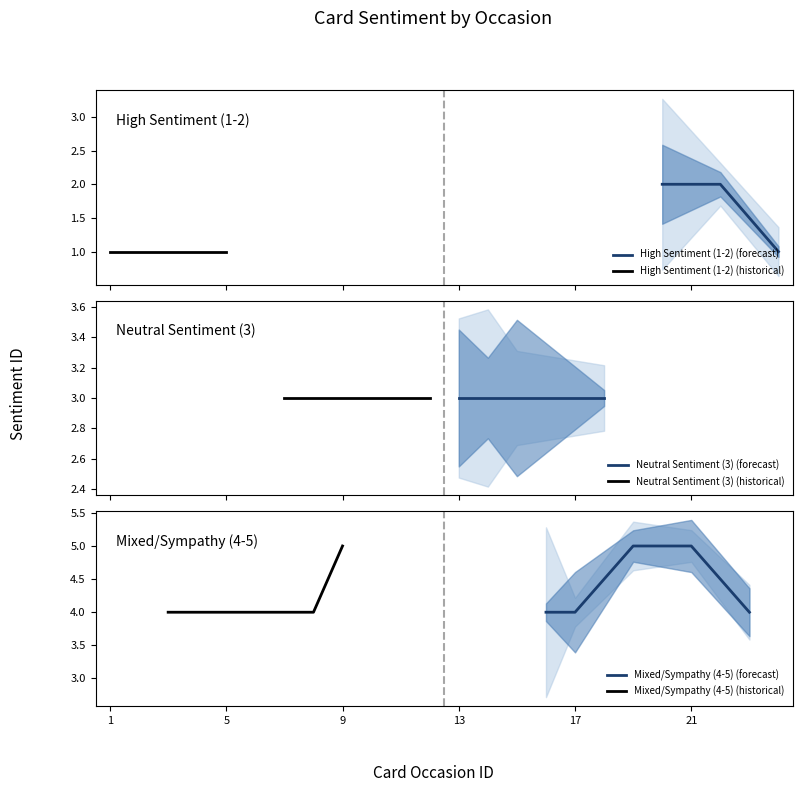

True or false: the data shows 5 at 23.

False